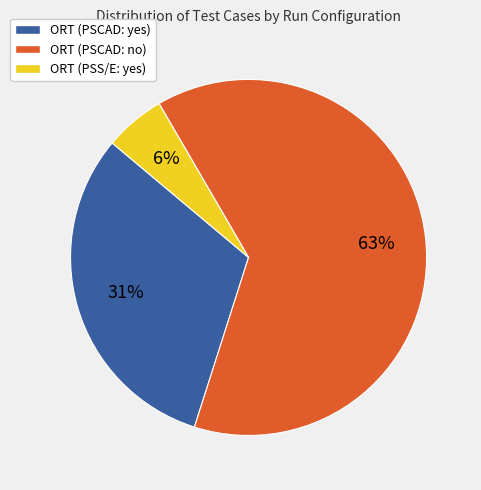

Do ORT (PSS/E: yes) and ORT (PSCAD: yes) together represent more than half of the pie?

No